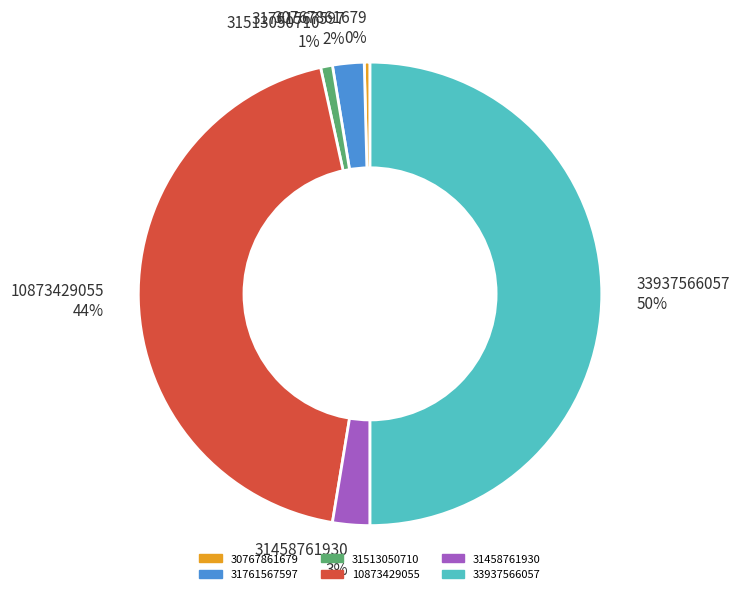

To the nearest percent, what is the combined percentage of 31761567597 and 31458761930?

5%